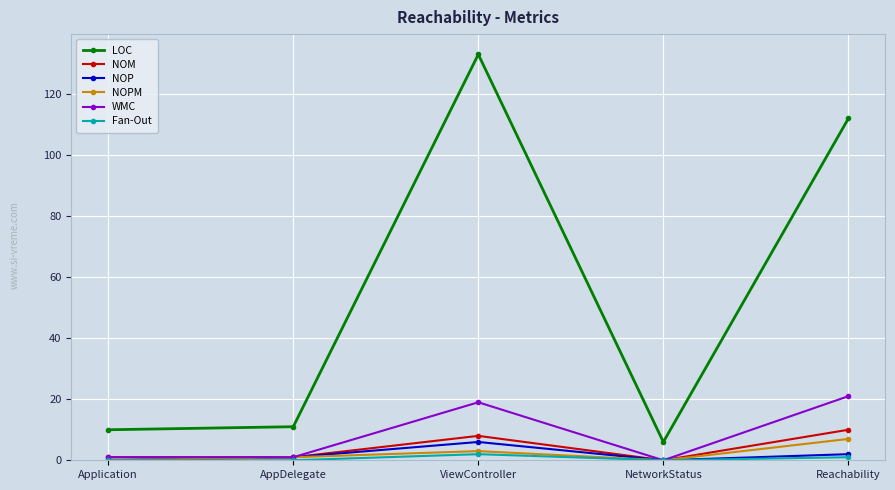

In LOC, how many points are higher than both neighbors (excluding endpoints)?

1